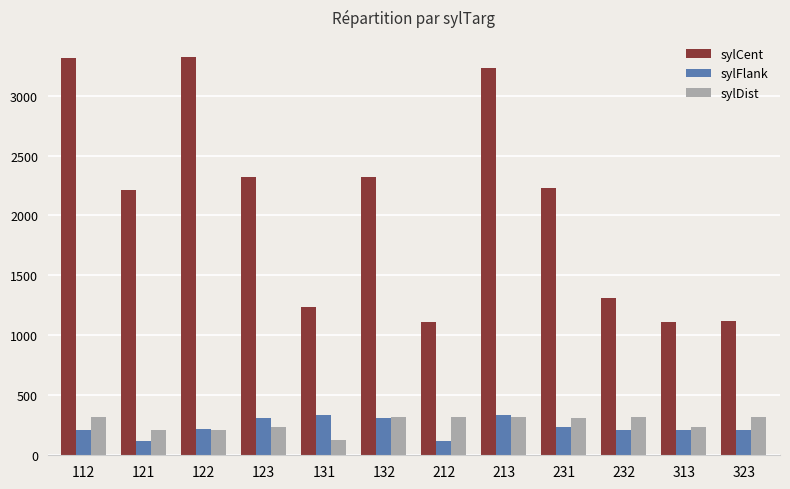

What is the maximum value shown in the chart?

3323